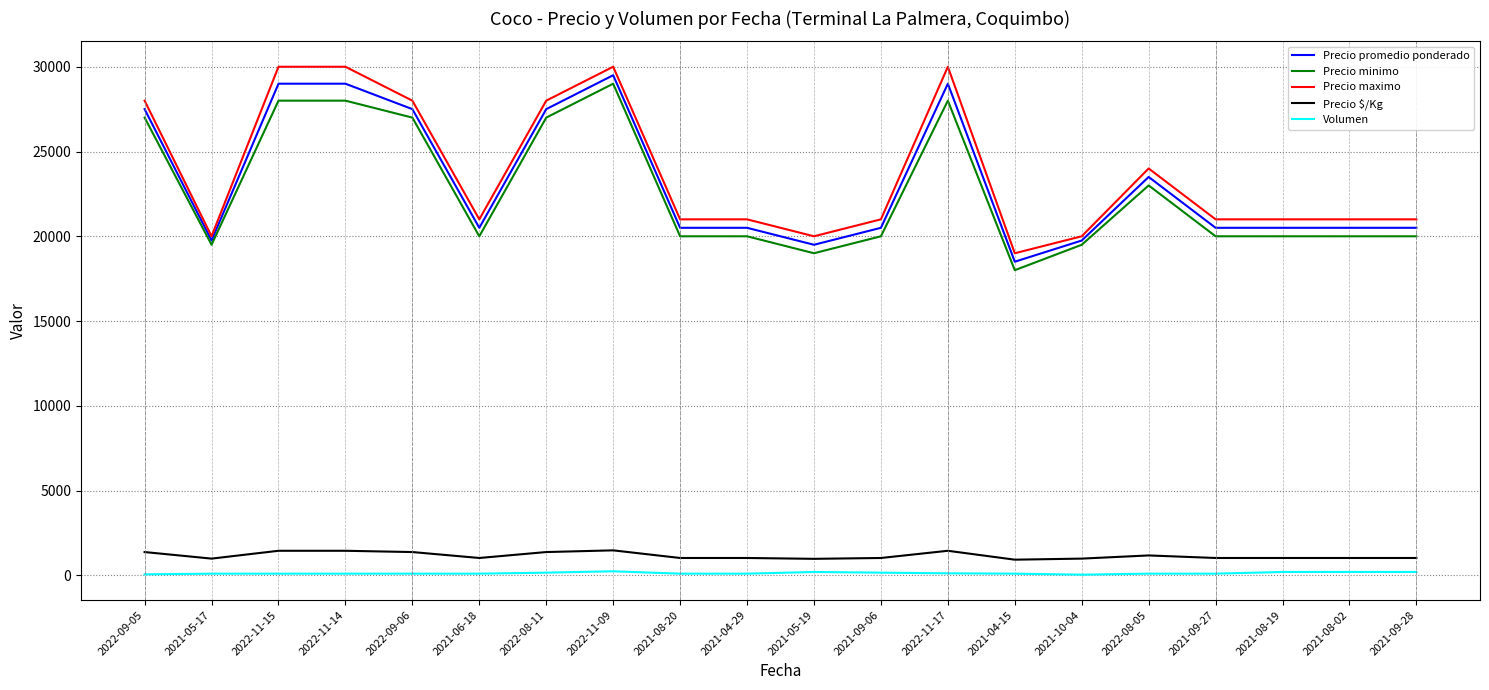

Count the number of categories in the chart.

20